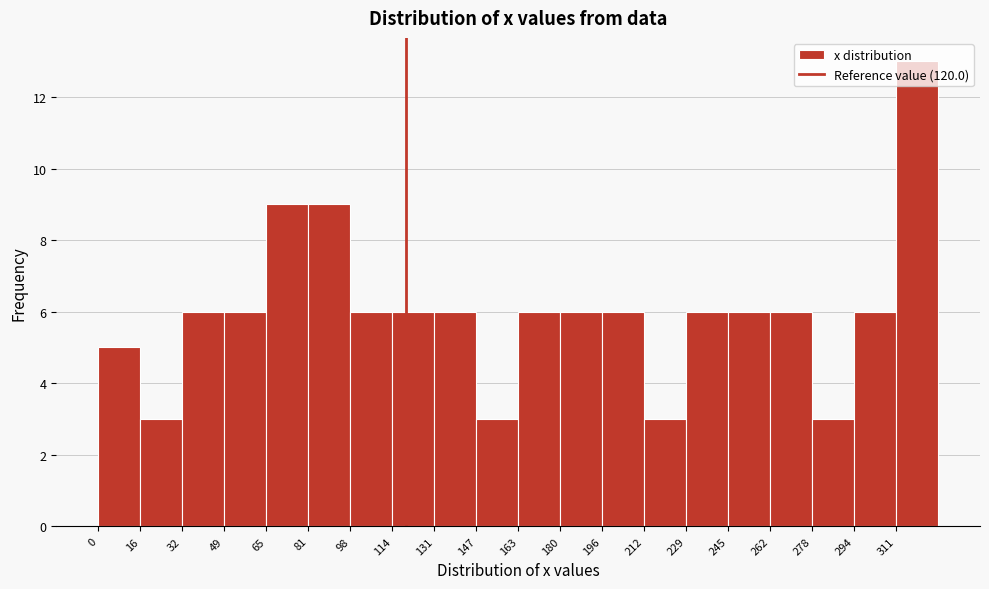

How tall is the bar that spans 312 to 328 on the x-axis? Neither the bar edges nor the heights are printed on the chart, so give them approximately, as read against the axes.

13